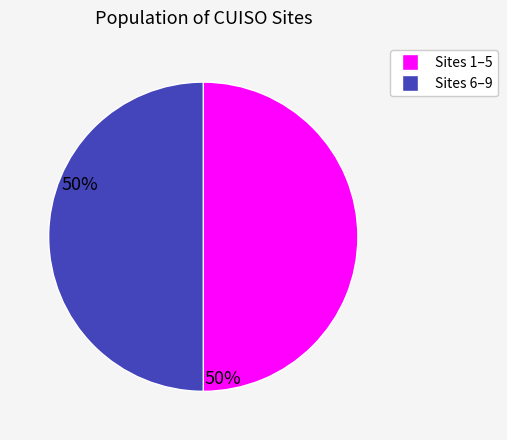

Count the number of slices in the pie.

2